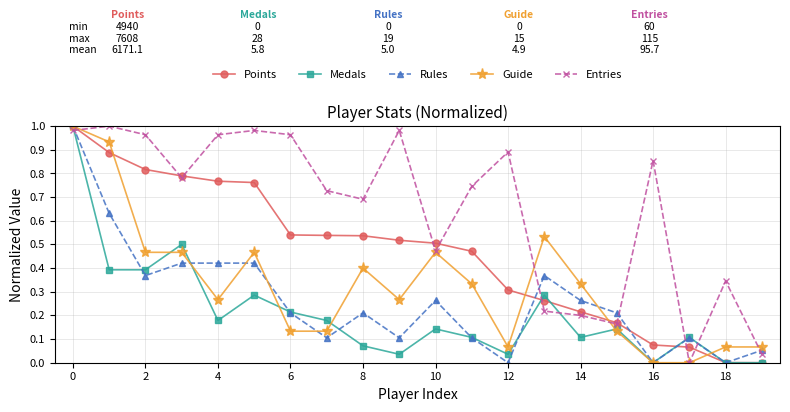

True or false: Entries has more than 0 interior local peaks.

True